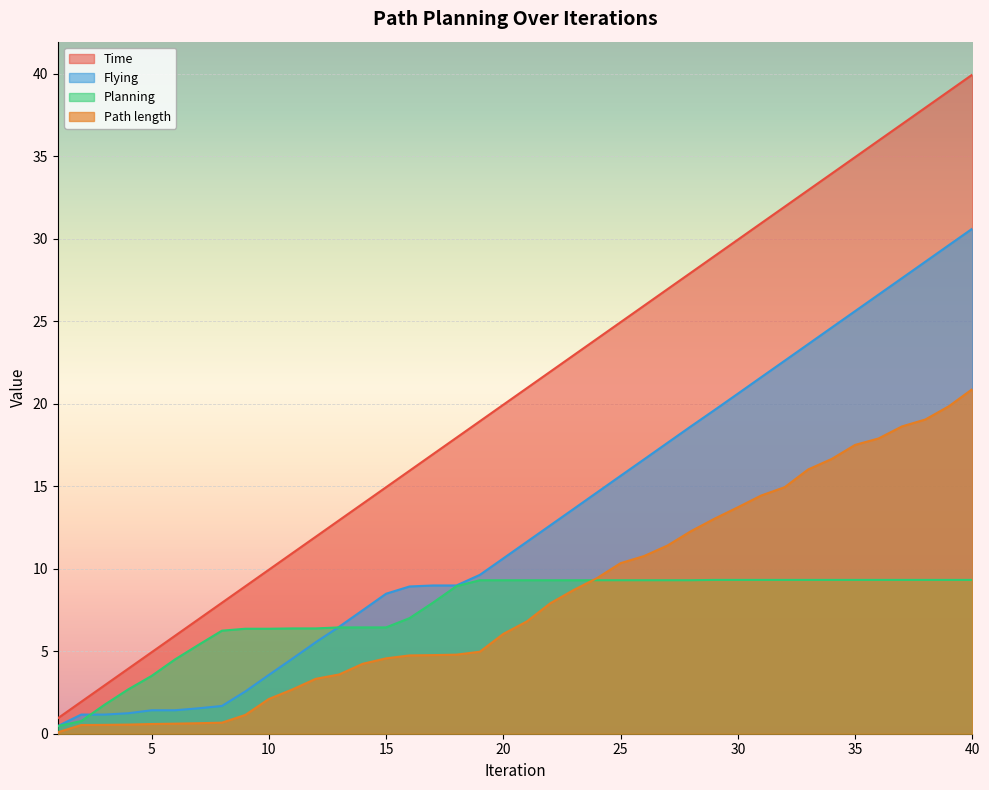

What is the difference between the second highest and minimum values in the Flying series?

29.1